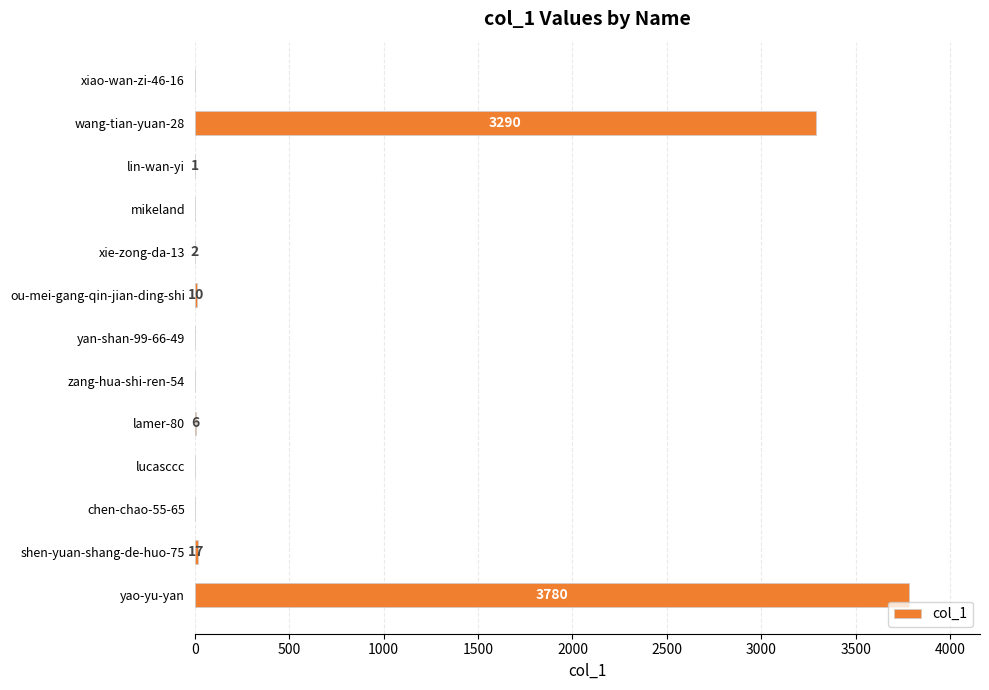

Where is the data nearest to the value 1890?

wang-tian-yuan-28